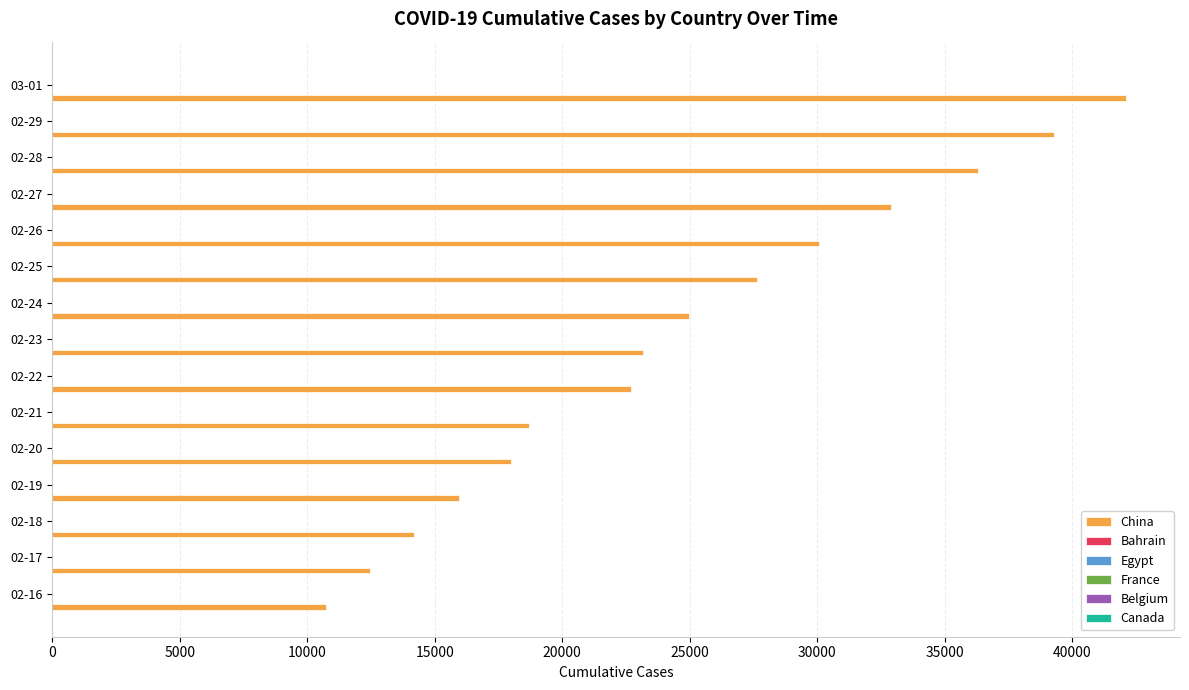

What is the maximum value shown in the chart?

42118